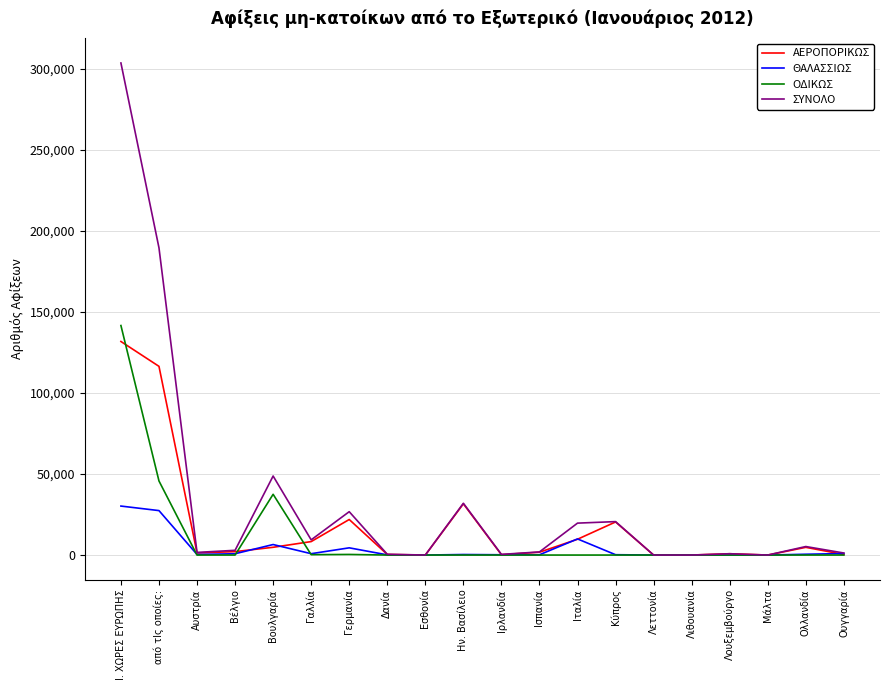

Which series has the largest range (max minus min)?

ΣΥΝΟΛΟ